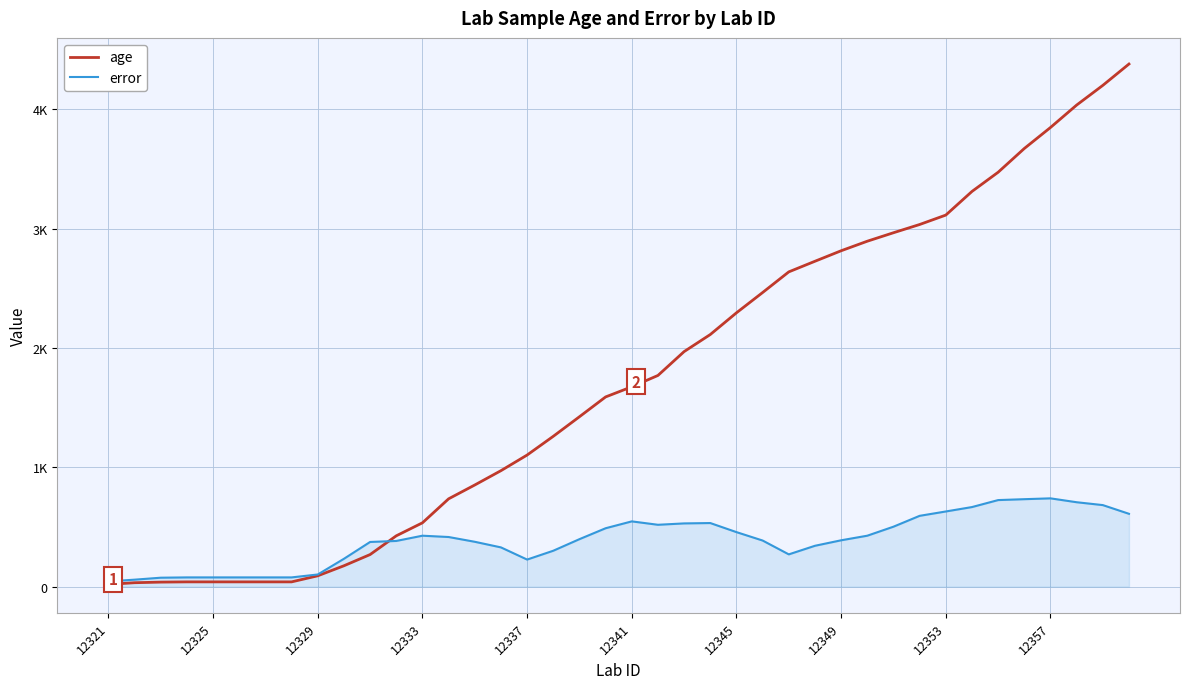

Rank the series by their average value, from lowest to highest.

error, age